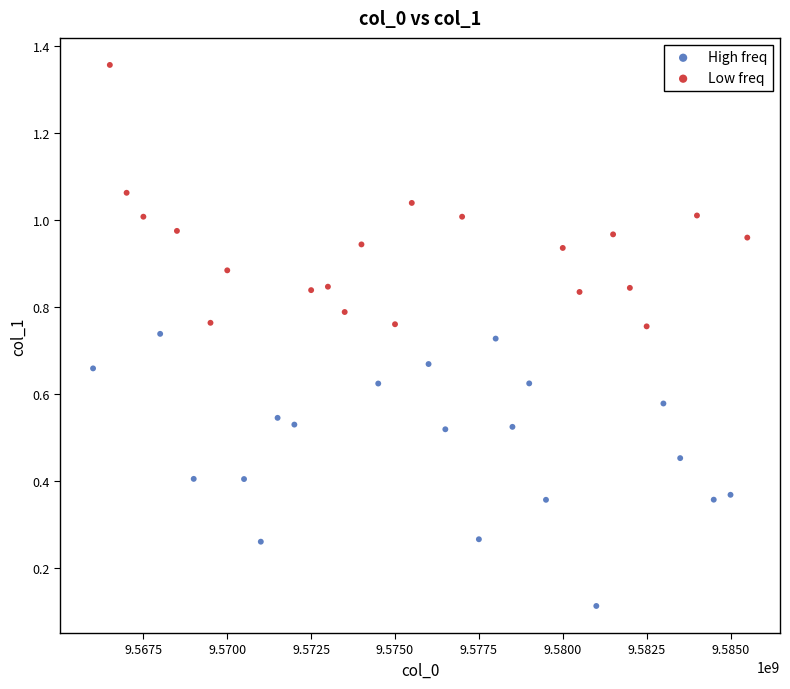

Which series reaches the minimum Y coordinate?

High freq